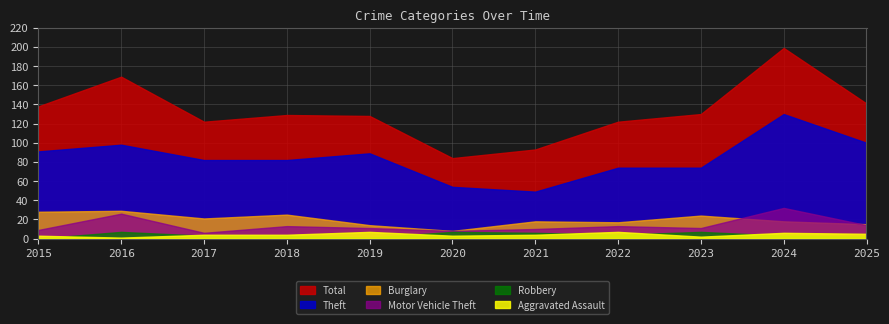

Is the value of Motor Vehicle Theft at 2019 greater than the value of Aggravated Assault at 2023?

Yes